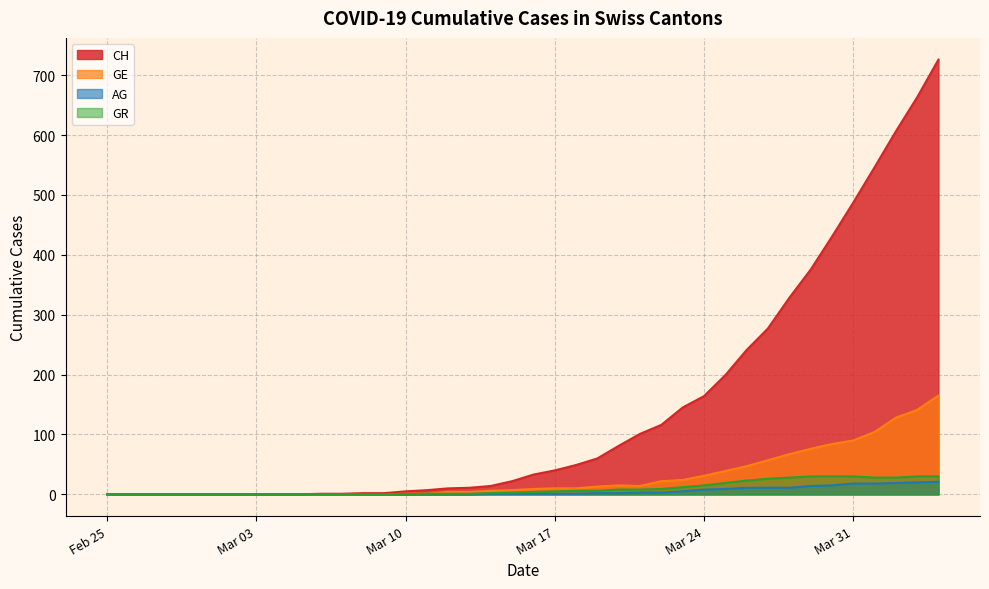

What is the label of the 23rd point from the right?

2020-03-13